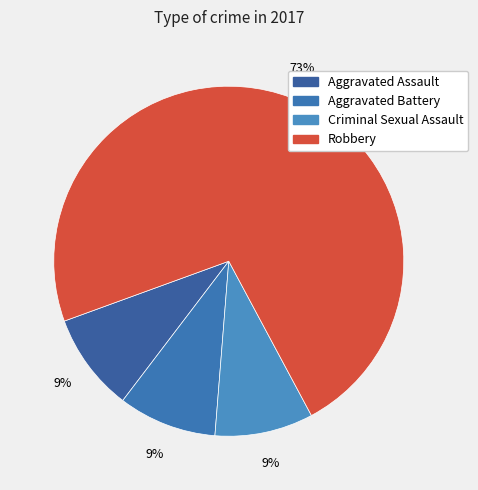

To the nearest percent, what is the combined percentage of Aggravated Assault and Robbery?

82%